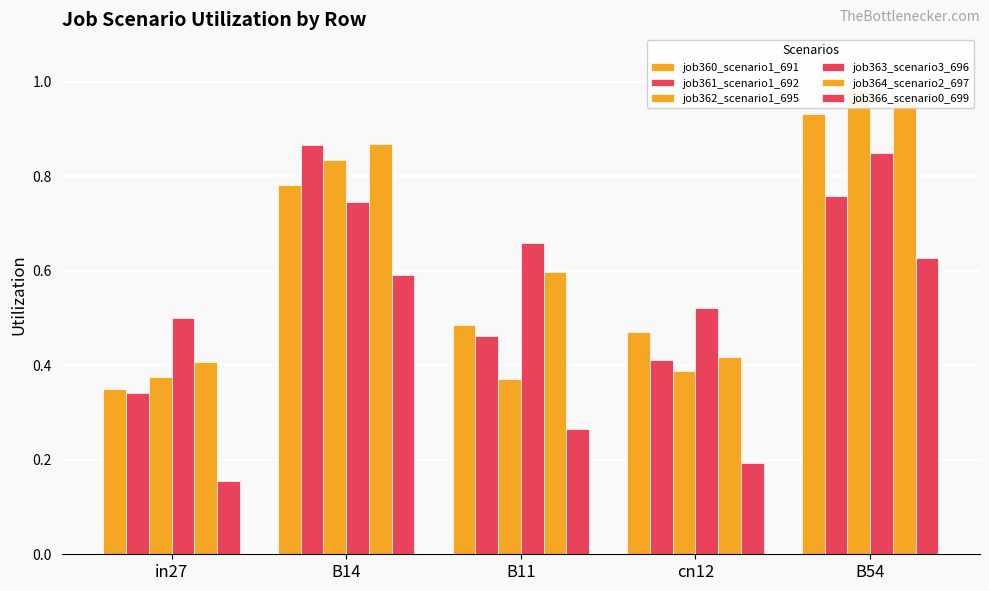

Rank the series by their maximum value, from lowest to highest.

job366_scenario0_699, job363_scenario3_696, job361_scenario1_692, job360_scenario1_691, job364_scenario2_697, job362_scenario1_695